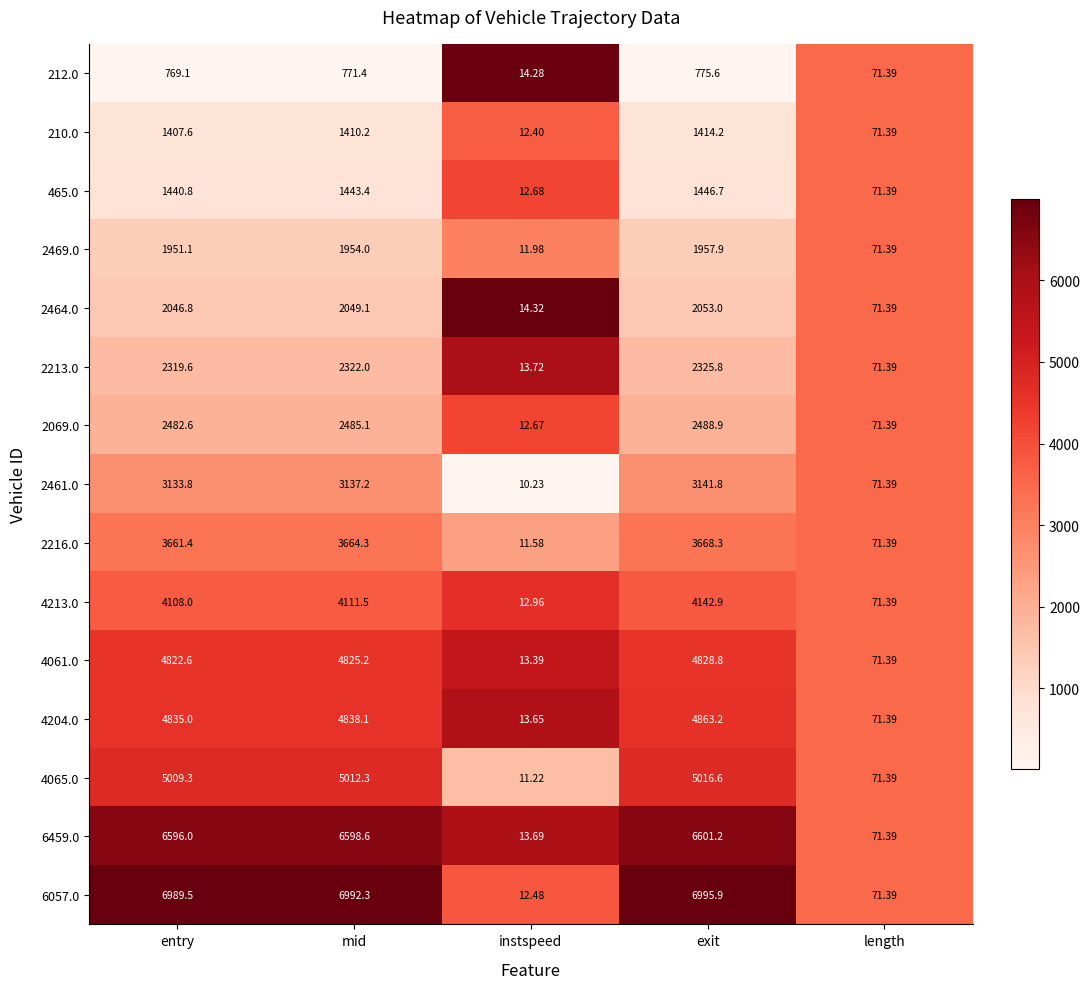

Which series changed the most between entry and exit?

4213.0